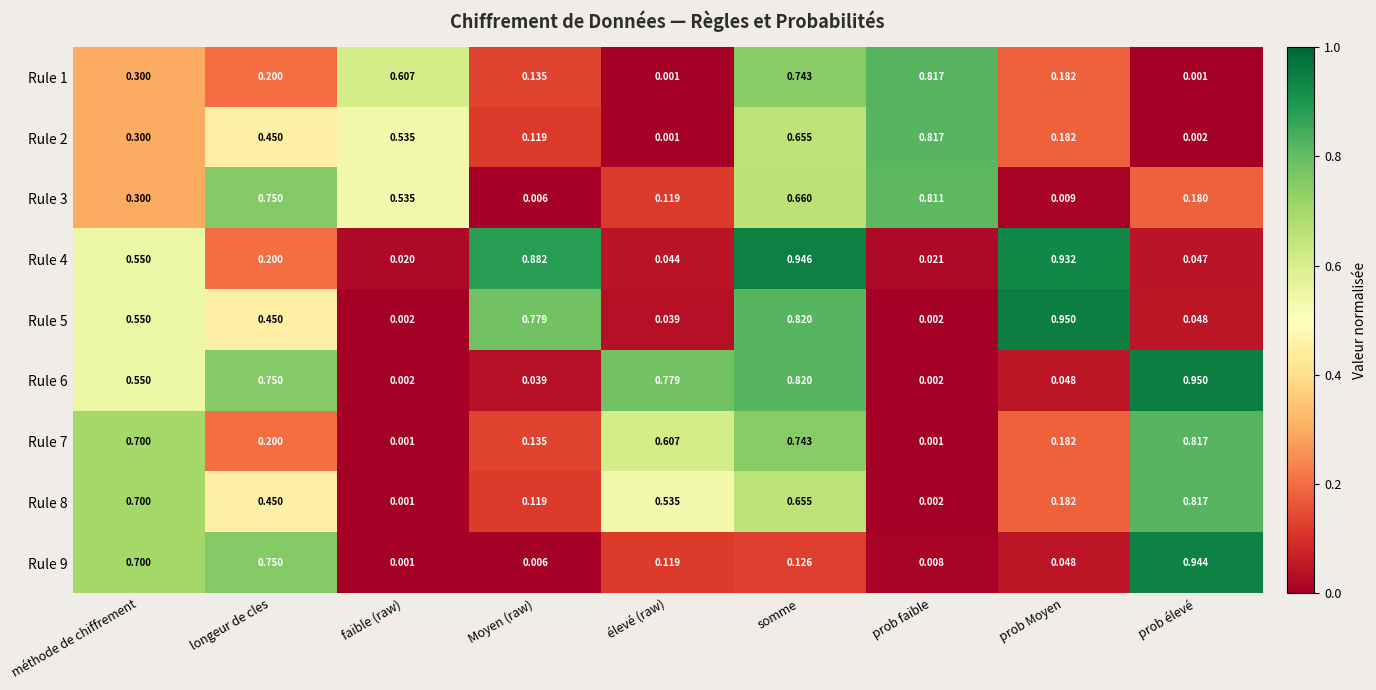

At which category is the sum across all series the highest?

somme